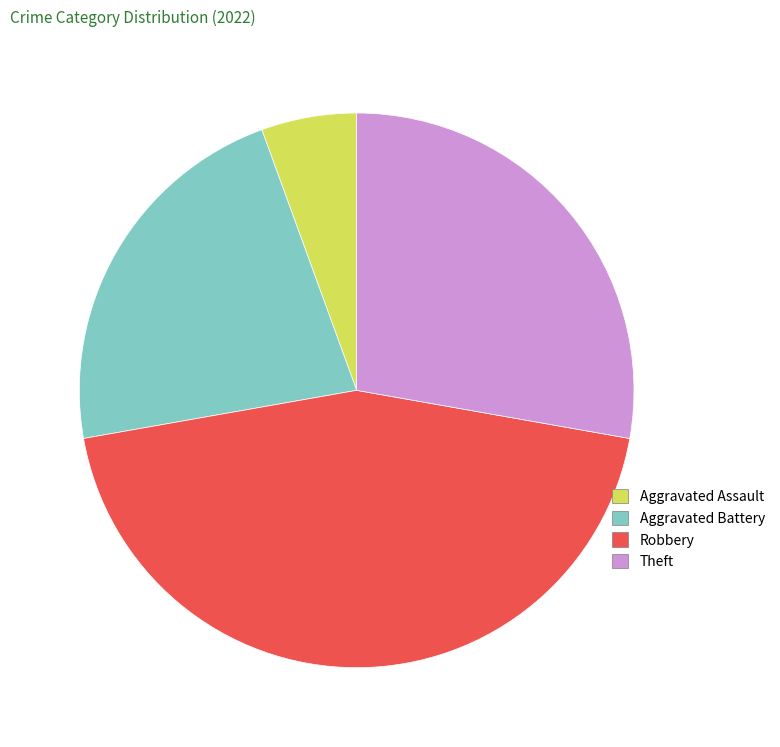

Combined, do Aggravated Battery and Robbery account for over 50%?

Yes